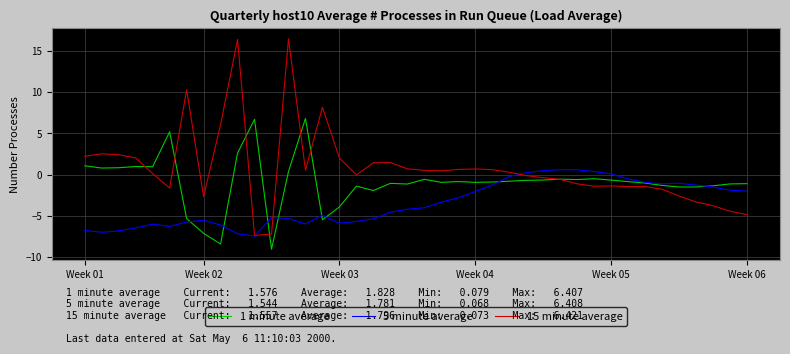

Does the chart have visible grid lines?

Yes